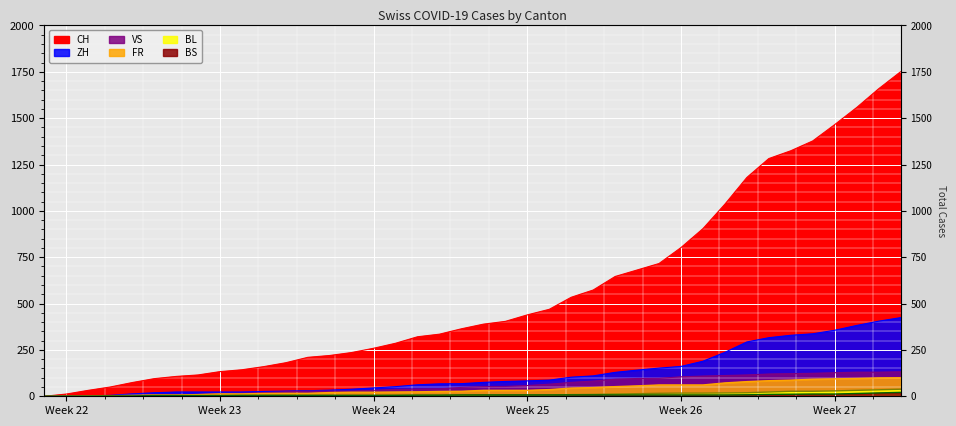

How many values in the BL series are below 6?

20